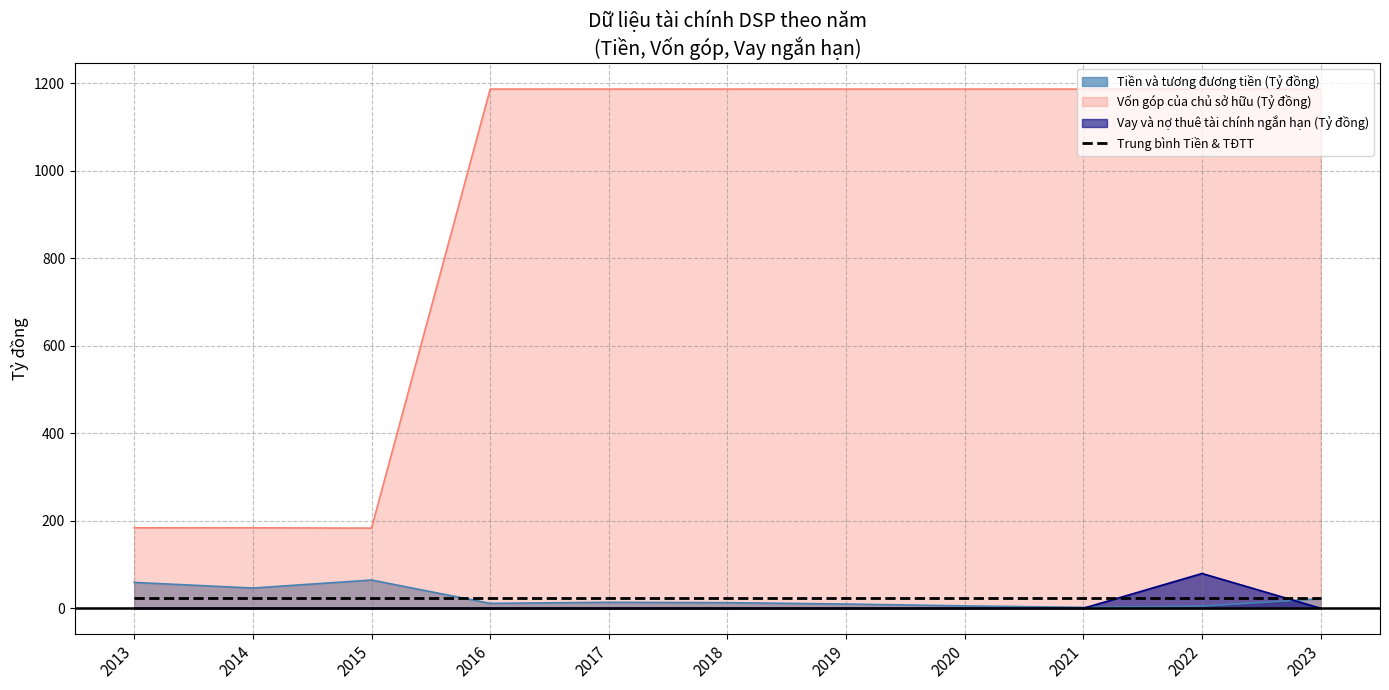

True or false: Vốn góp của chủ sở hữu (Tỷ đồng) and Vay và nợ thuê tài chính ngắn hạn (Tỷ đồng) intersect in this chart.

False